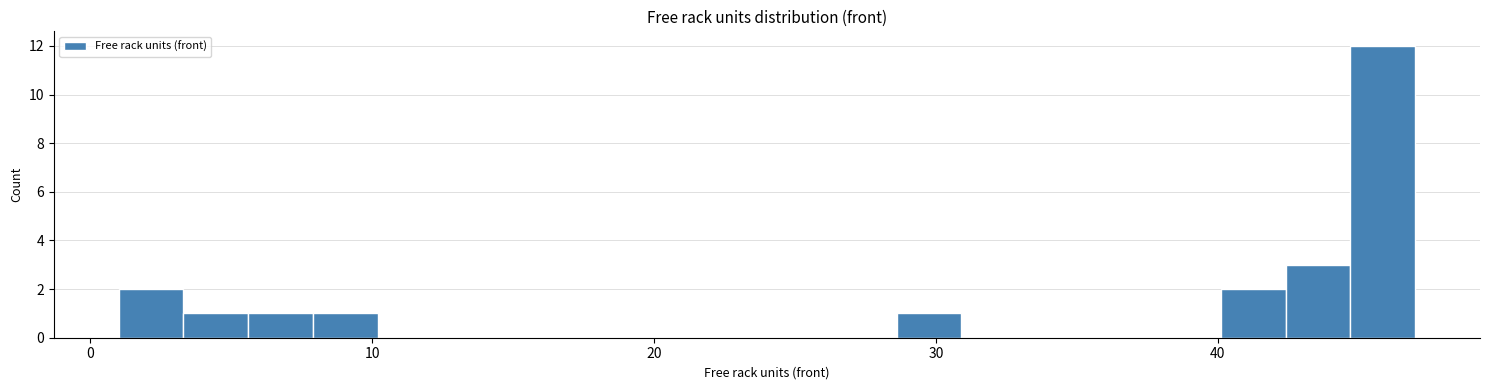

Around what value on the x-axis is the tallest bar? Give the approximate position of its centre, as read against the axis.

46